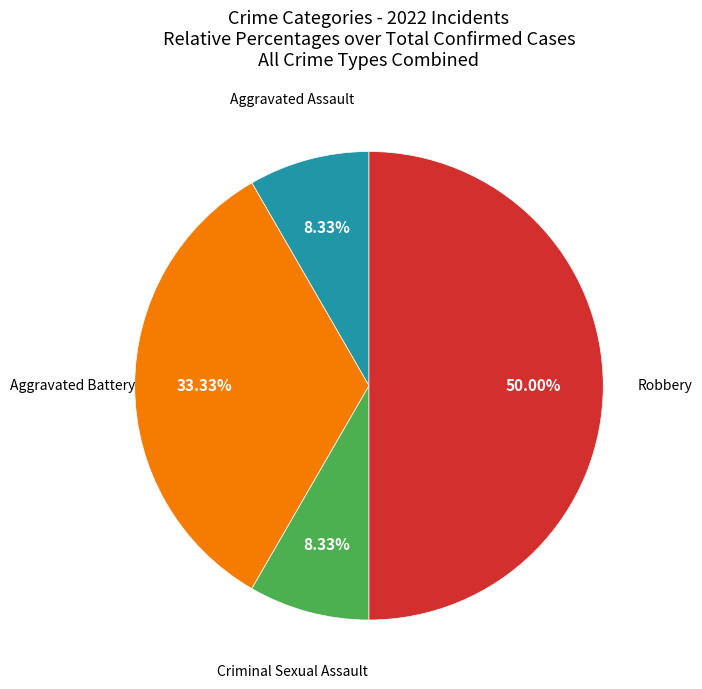

Does Aggravated Battery represent more than half of the total?

No